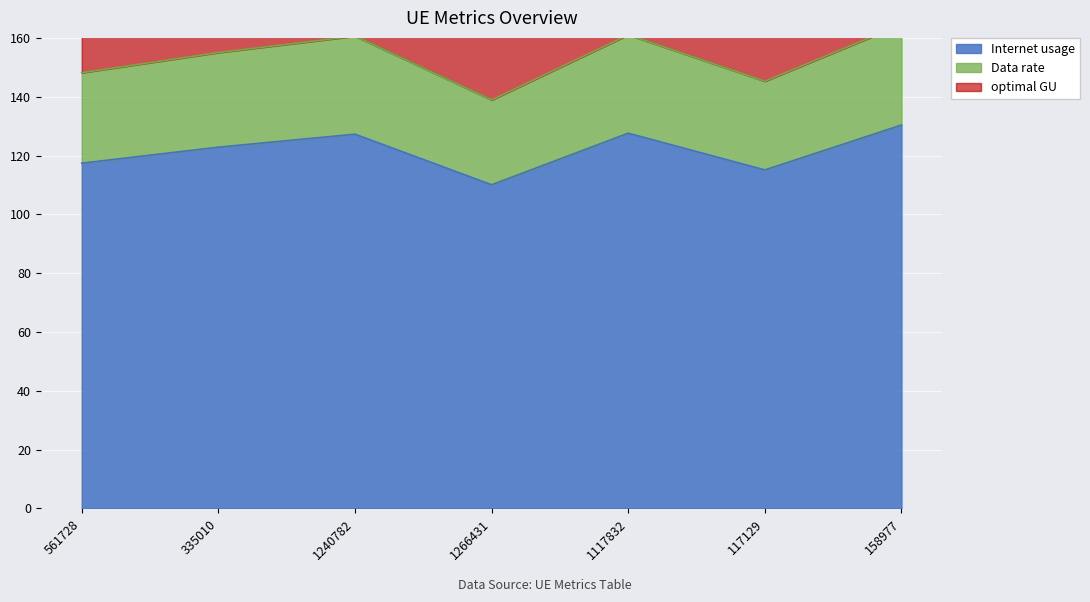

Between 561728 and 1117832, which is larger?

1117832